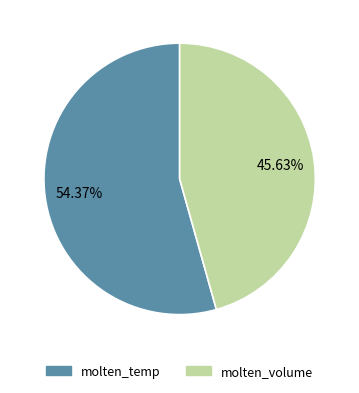

What is the total percentage of molten_temp and molten_volume?

100.0%